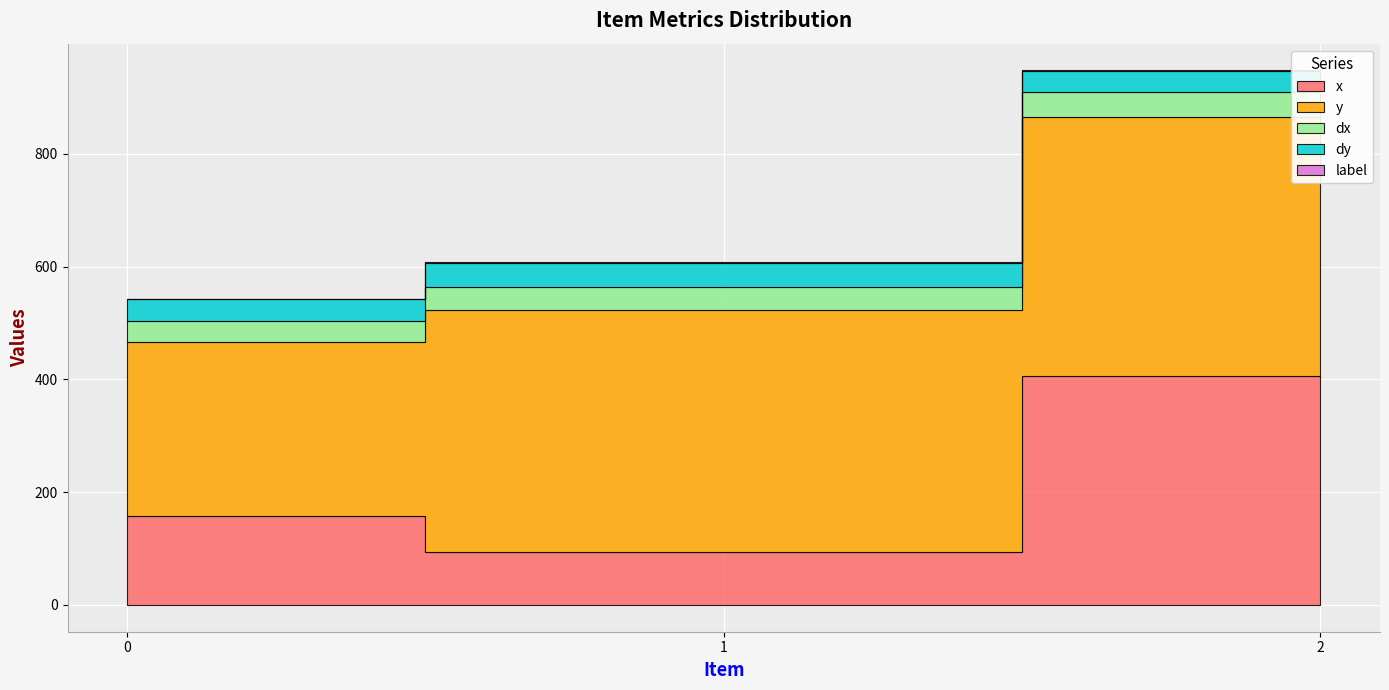

How many data points in dy are less than 38?

1